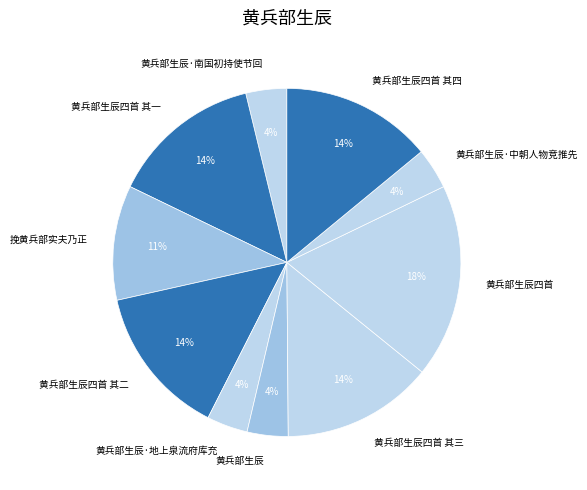

To the nearest percent, what is the average slice percentage?

10%